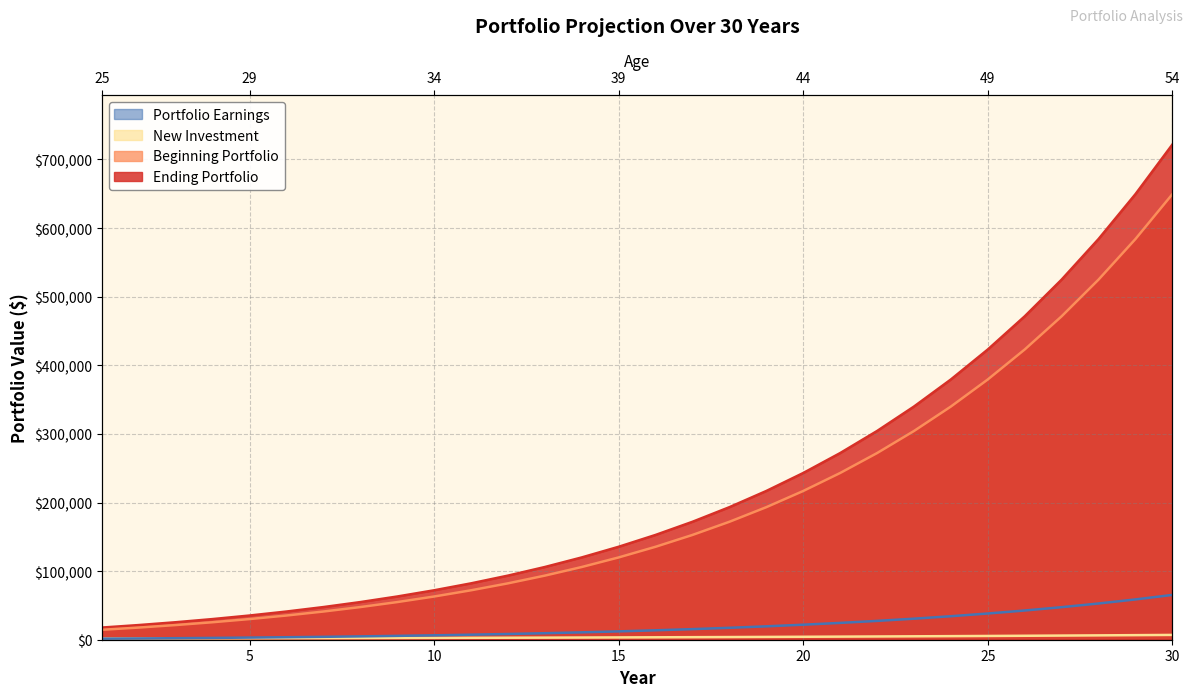

What is the maximum value for Portfolio Earnings?

65288.0